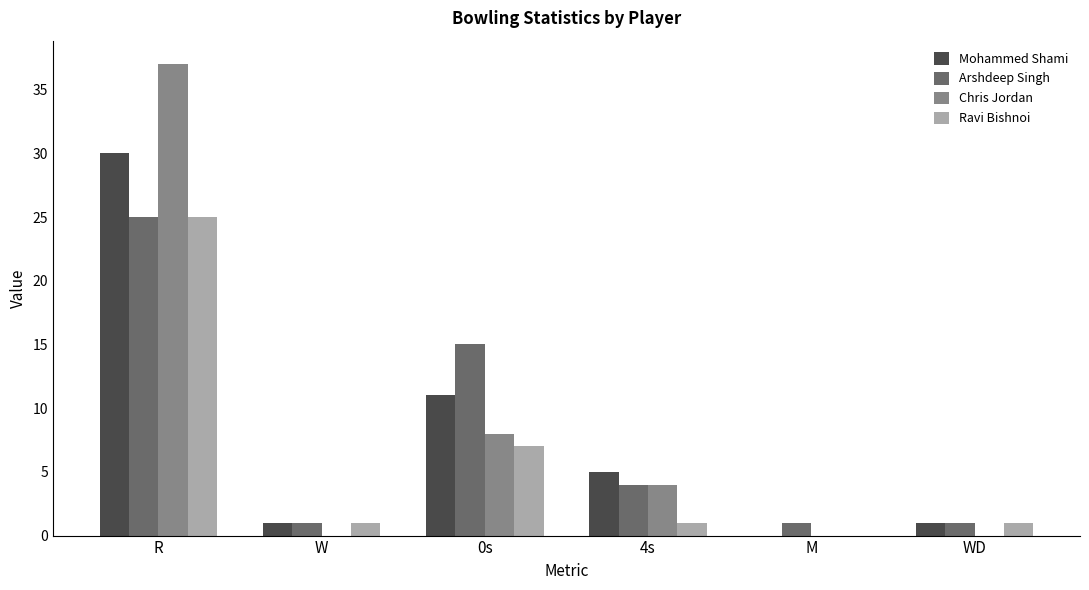

What is the sum of all Mohammed Shami values?

48